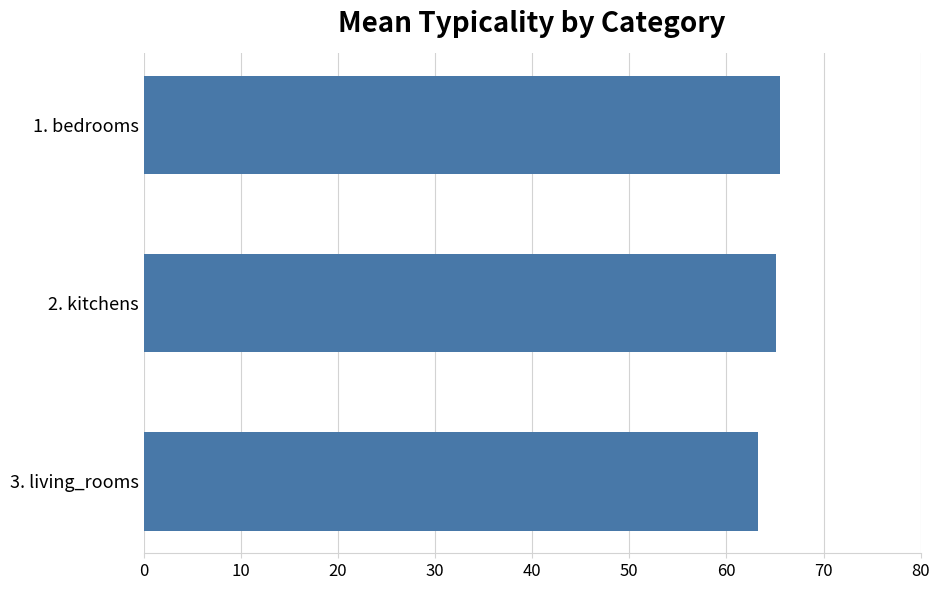

The value at 2. kitchens is 65.1. True or false?

True